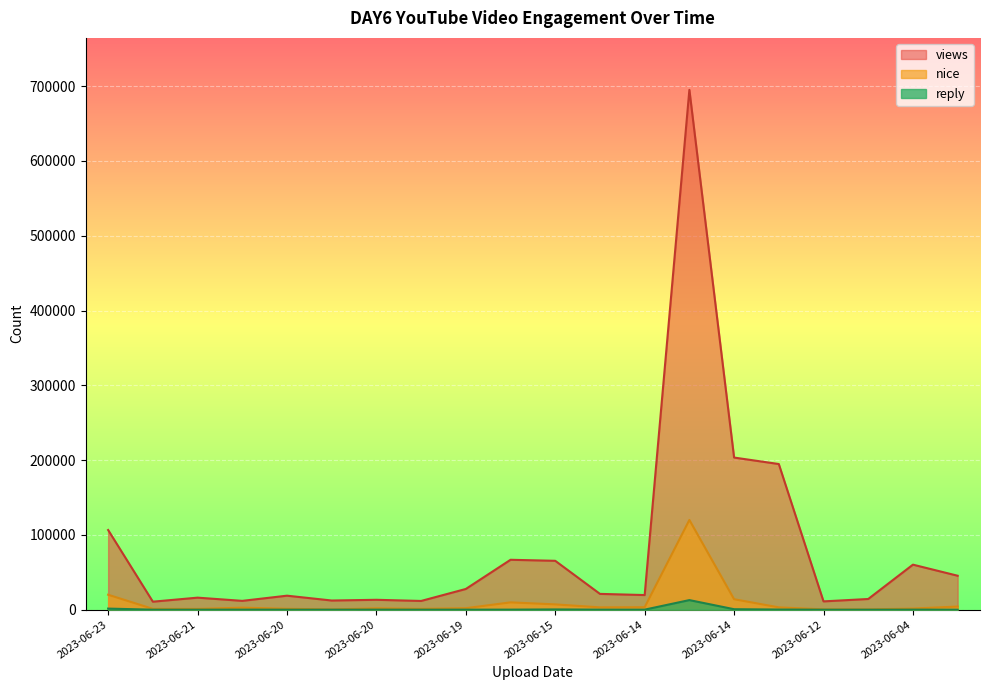

In nice, how many points are lower than both neighbors (excluding endpoints)?

5